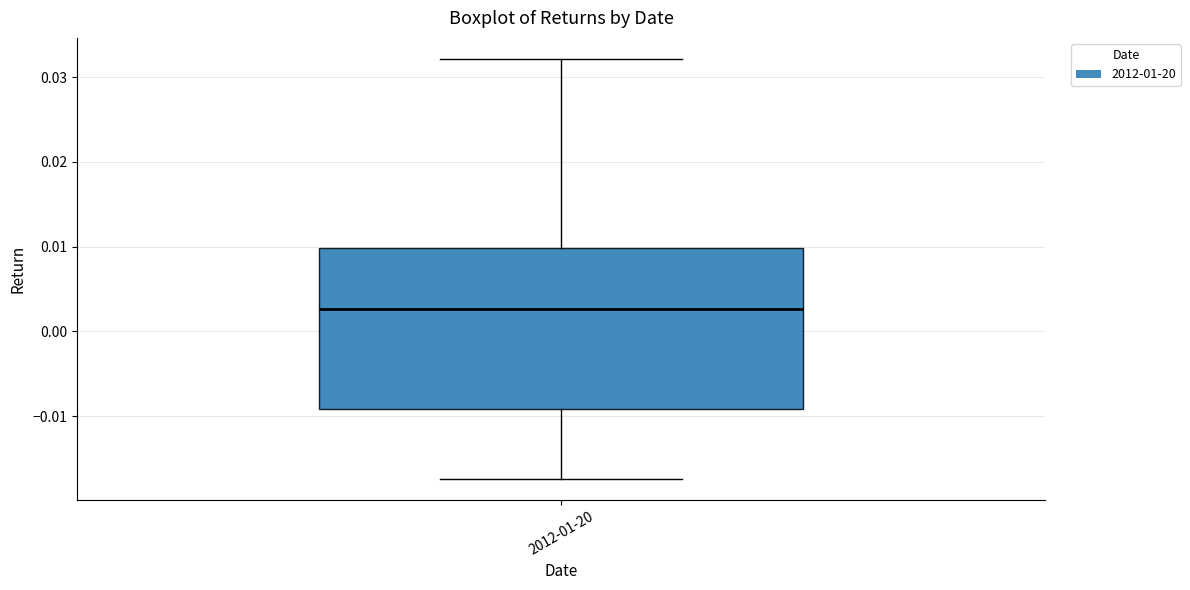

Where does the upper whisker of the box for 2012-01-20 end on the y-axis? The values are not printed on the chart, so give them approximately, as read against the axis.

0.032